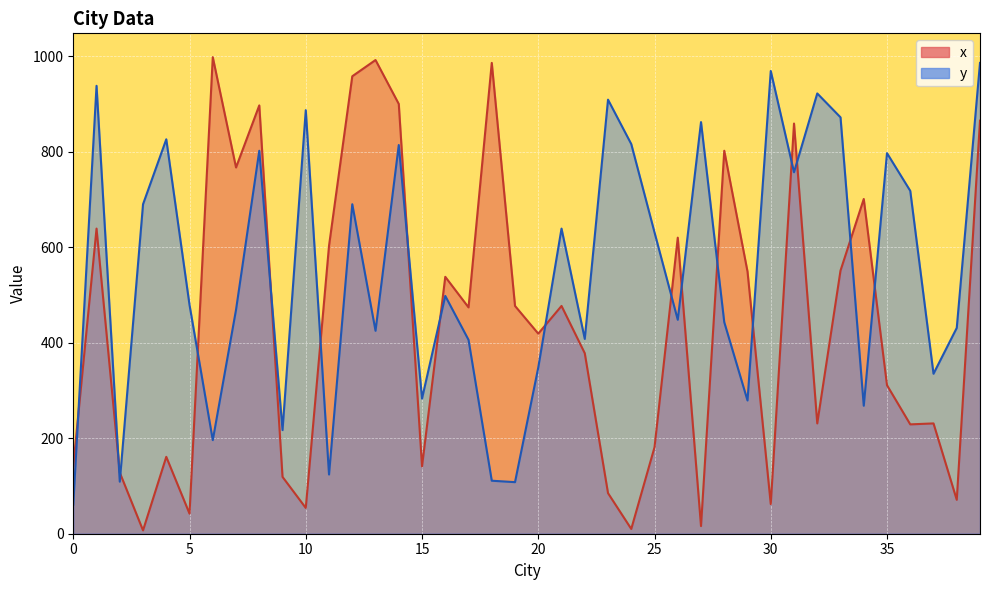

How many intersections are there between y and x?

17